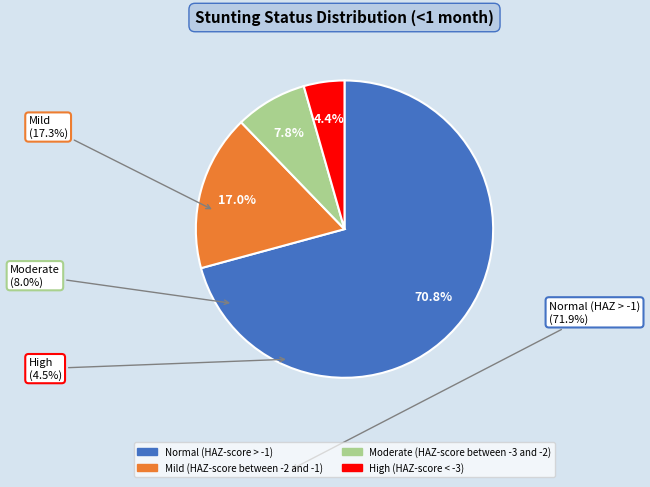

Rank the categories by value from lowest to highest.

High (HAZ-score < -3), Moderate (HAZ-score between -3 and -2), Mild (HAZ-score between -2 and -1), Normal (HAZ-score > -1)